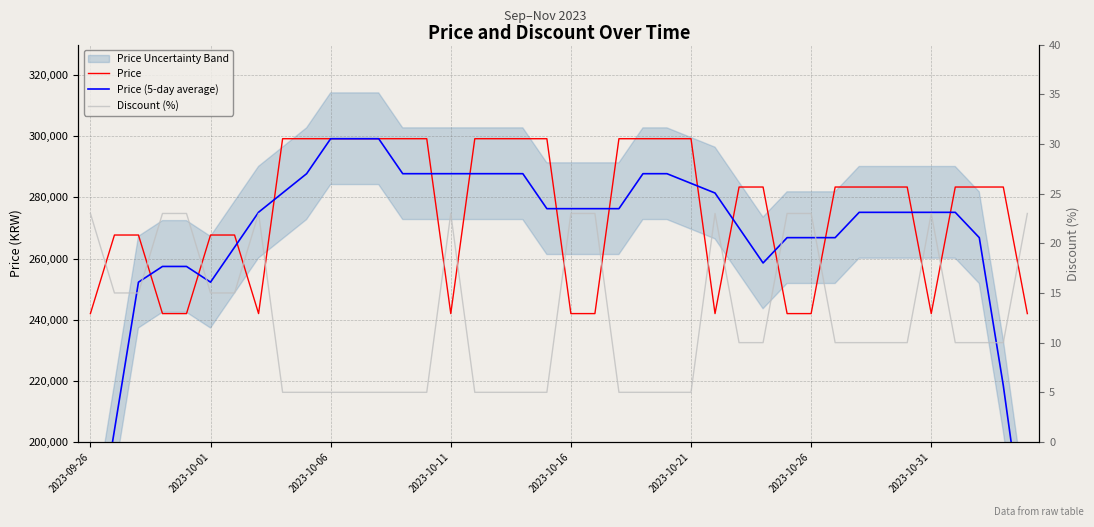

What is the sum of the Discount (%) values at 12 and 31?

15